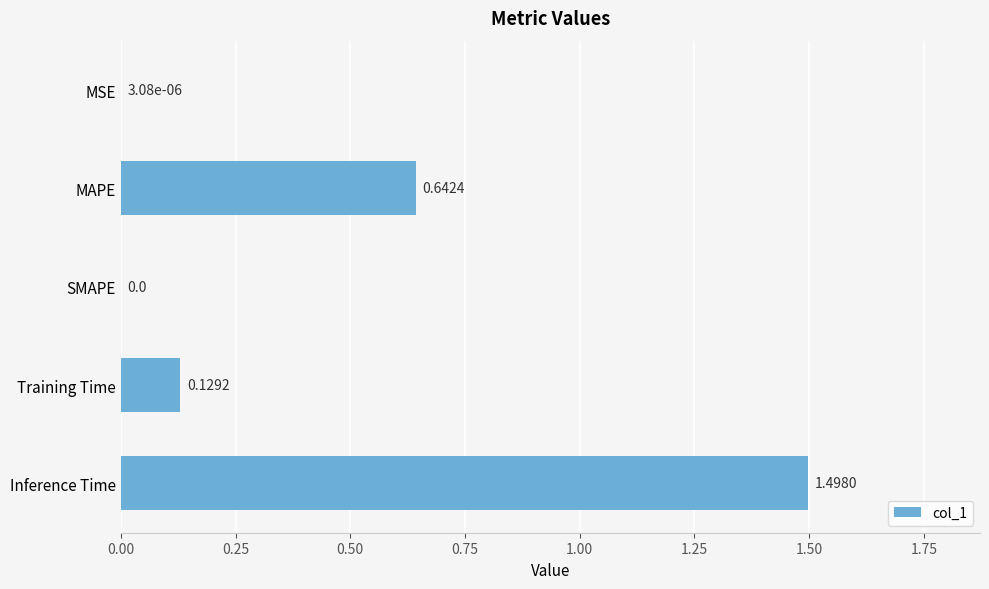

At which category does the chart reach its peak across all series?

Inference Time